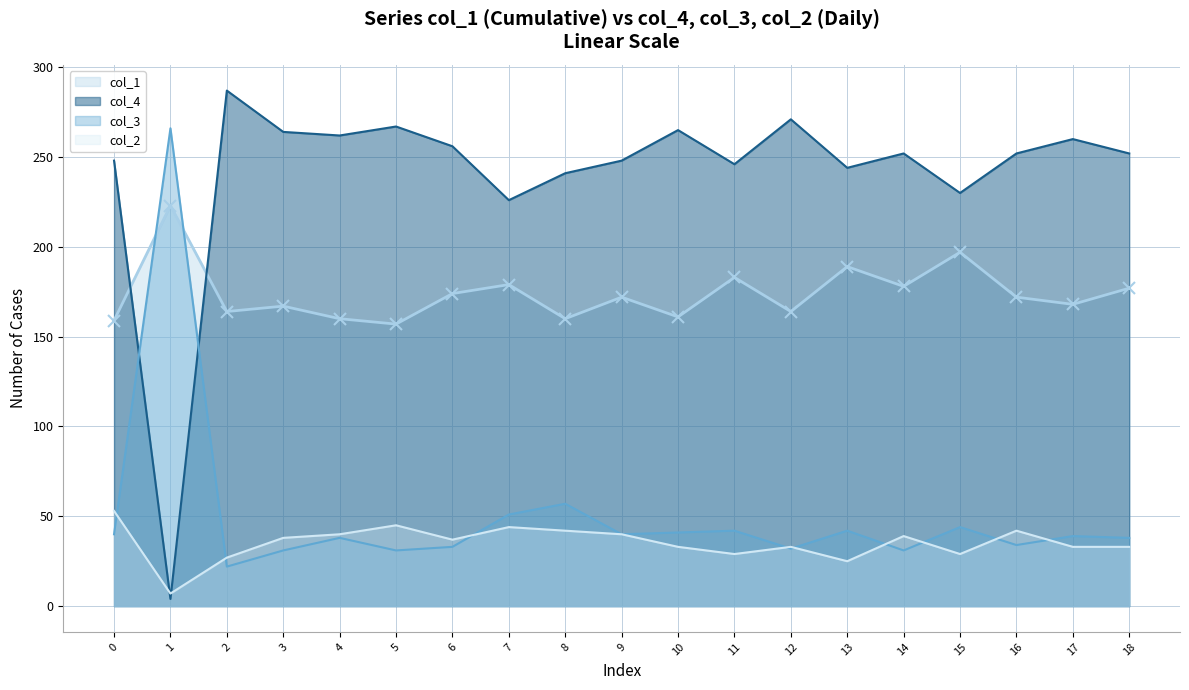

Rank the series by their maximum value, from lowest to highest.

col_2, col_1, col_3, col_4